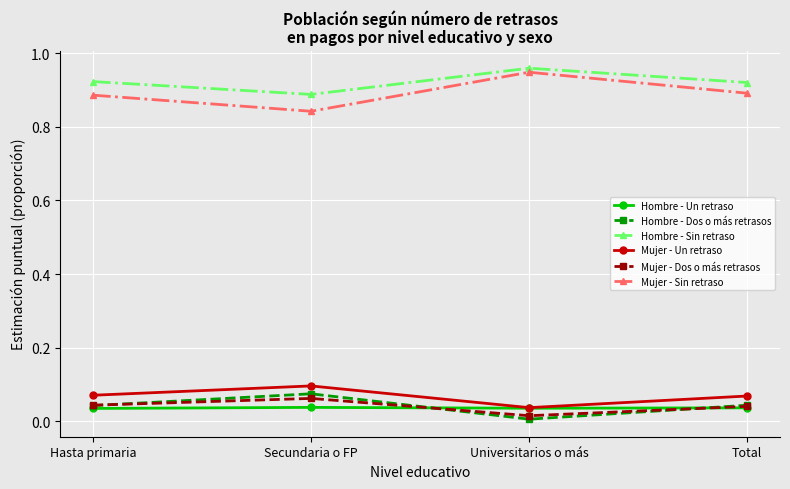

True or false: Hombre - Dos o más retrasos and Mujer - Un retraso cross at least once.

False